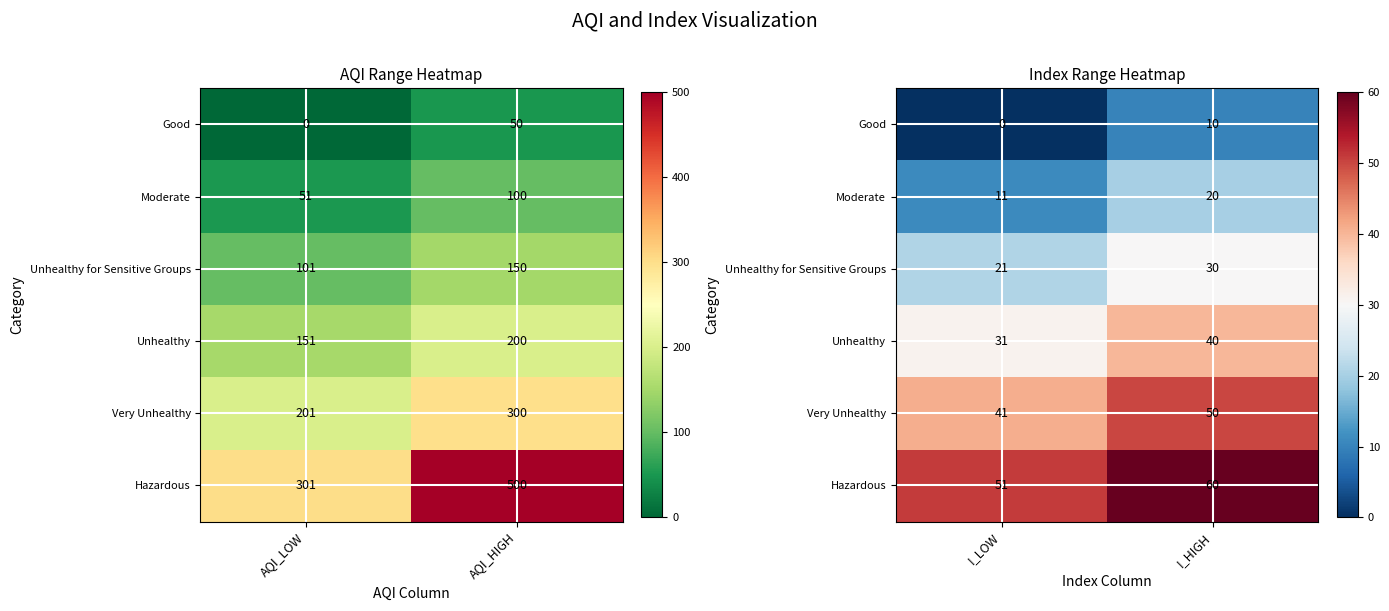

Rank the series by their average value, from lowest to highest.

Good, Moderate, Unhealthy for Sensitive Groups, Unhealthy, Very Unhealthy, Hazardous